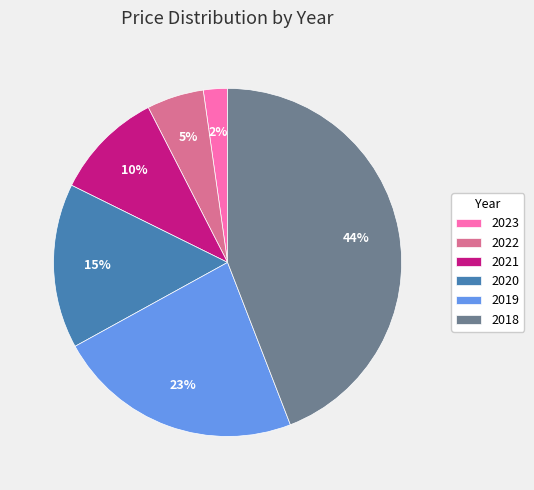

Between 2018 and 2021, which is larger?

2018